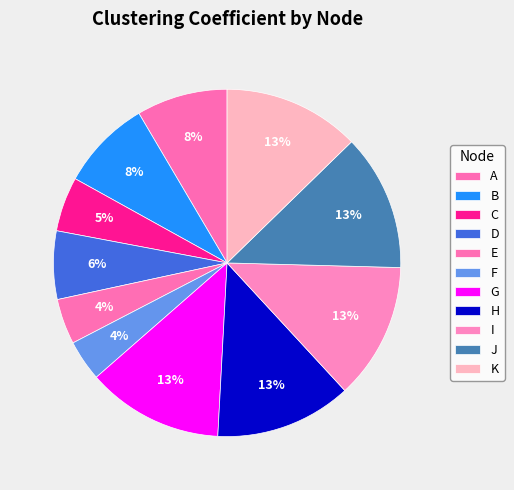

How many segments does this pie chart have?

11